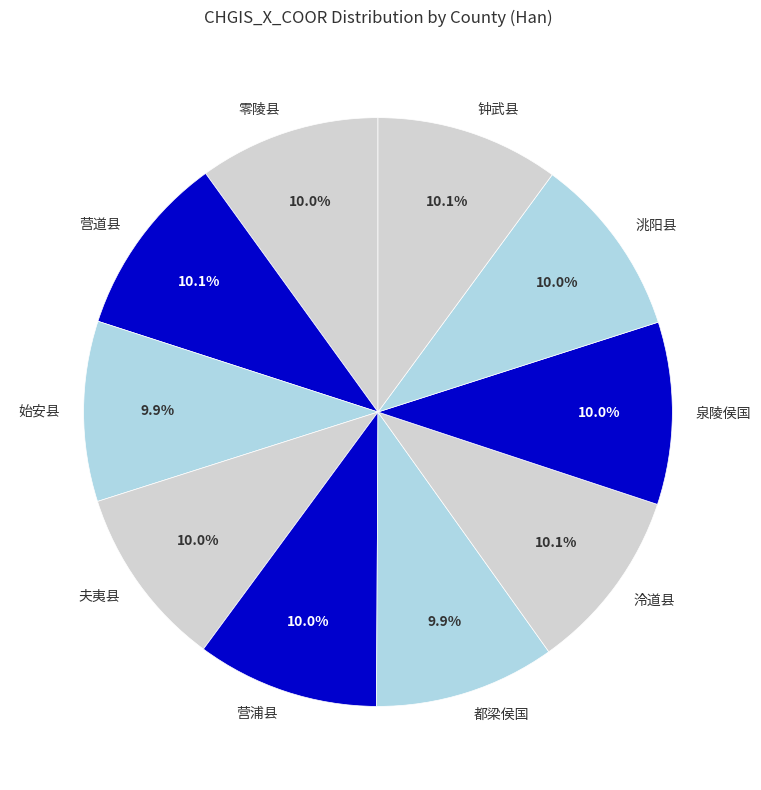

What is the ratio of the value at 夫夷县 to the value at 洮阳县?

1.0